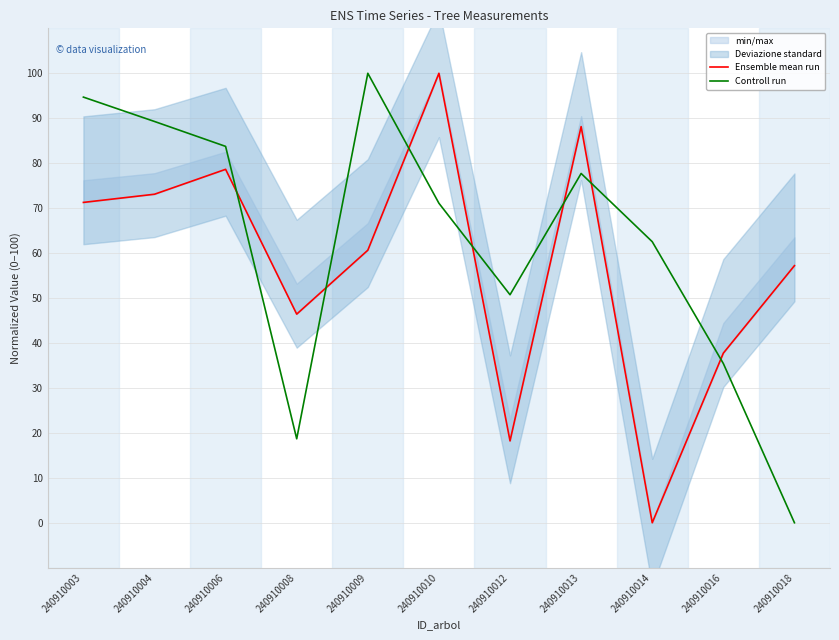

How many interior local peaks does the Controll run series have?

2